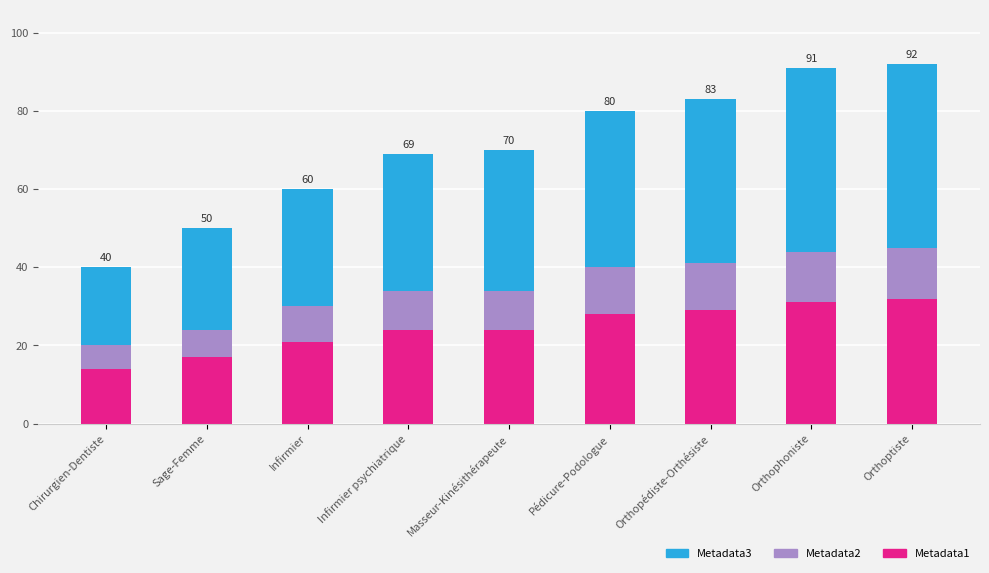

What is the total value across all series at Infirmier psychiatrique?

69